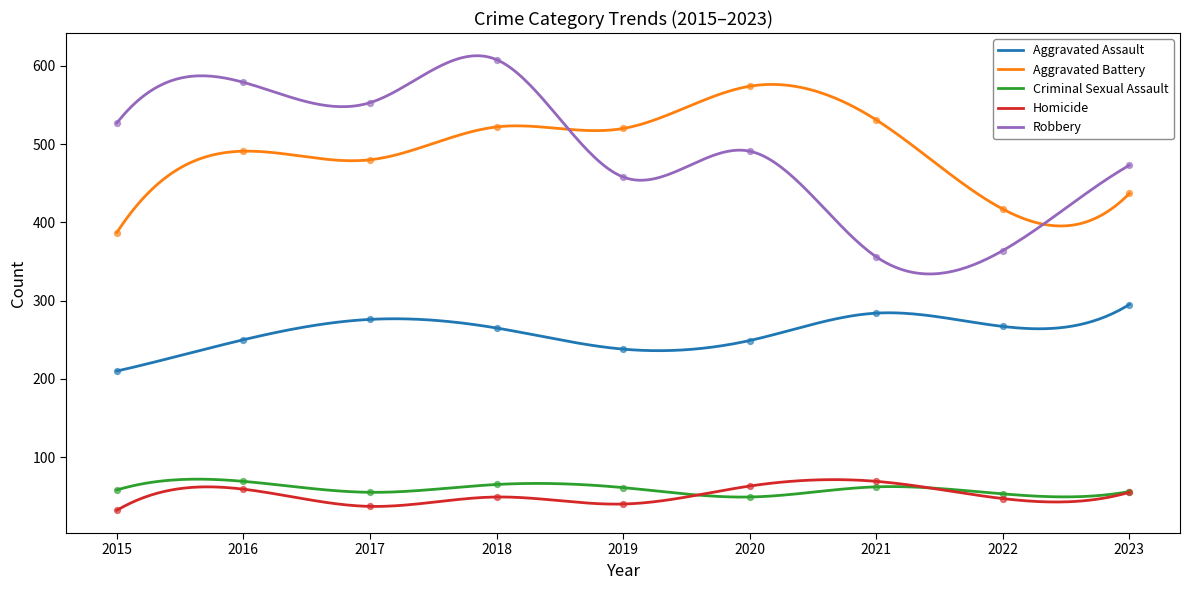

Which series has the largest total across all categories?

Robbery